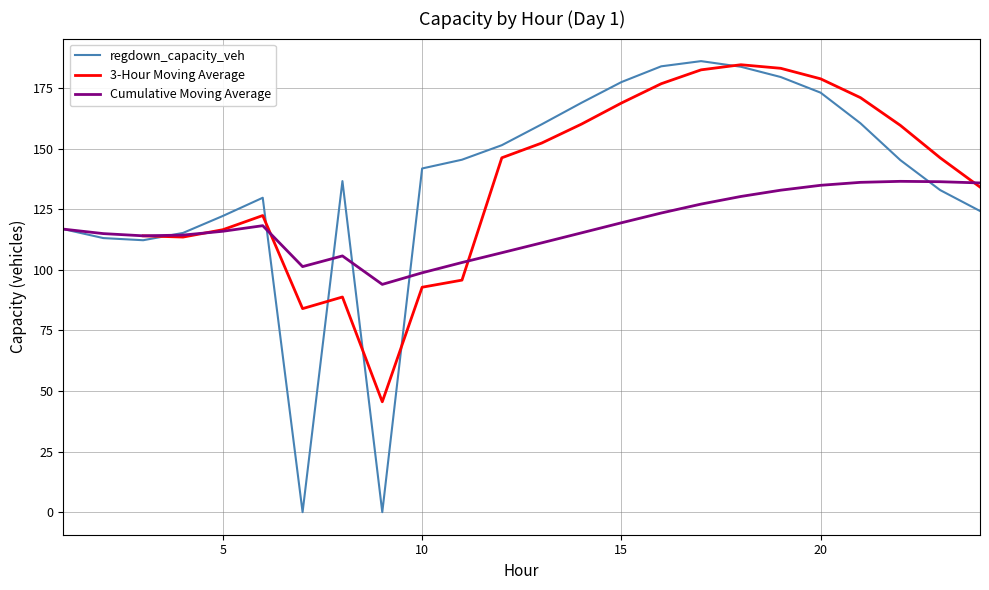

True or false: regdown_capacity_veh has a value of 309.0 at 20.

False